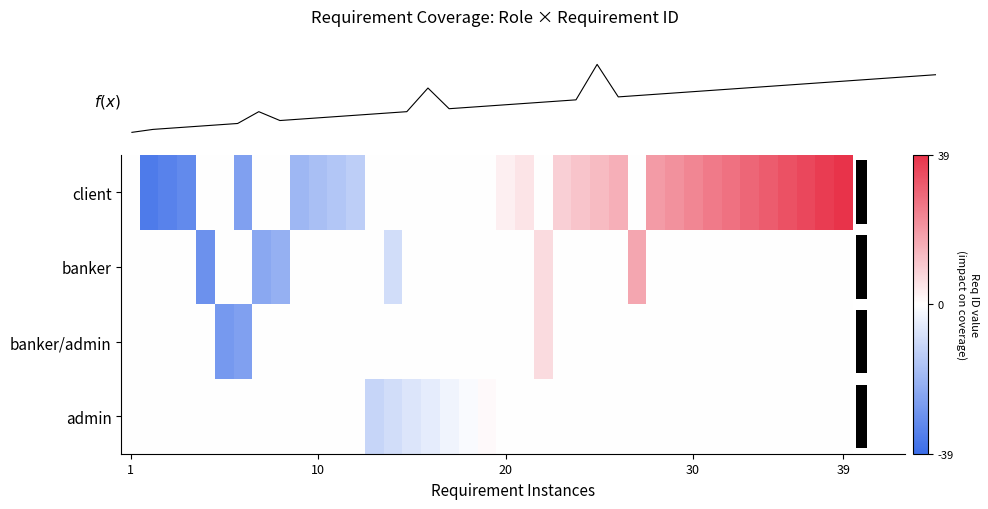

List the series in order of their peak value, lowest first.

admin, banker/admin, banker, client, f(x)